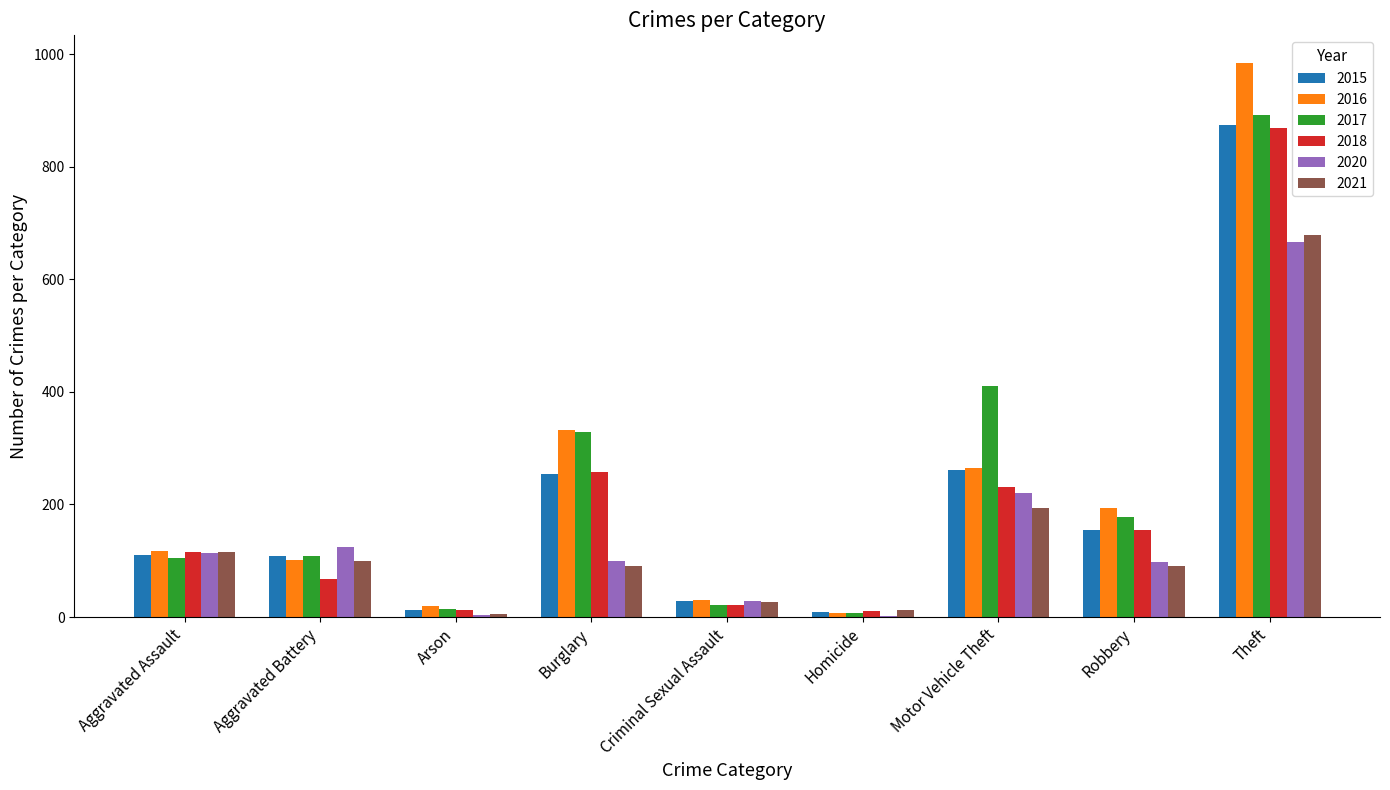

Is the value of 2020 at Aggravated Assault greater than the value of 2015 at Criminal Sexual Assault?

Yes